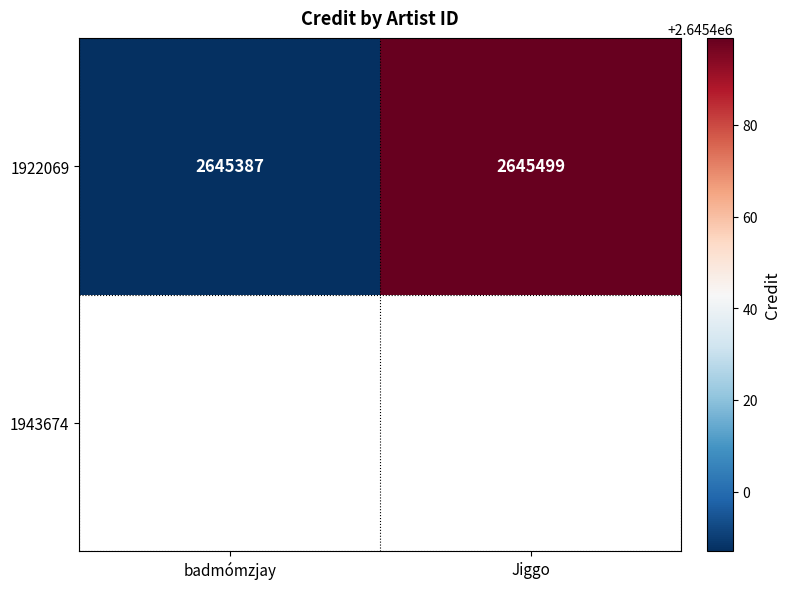

Rank the categories by value from highest to lowest.

Jiggo, badmómzjay